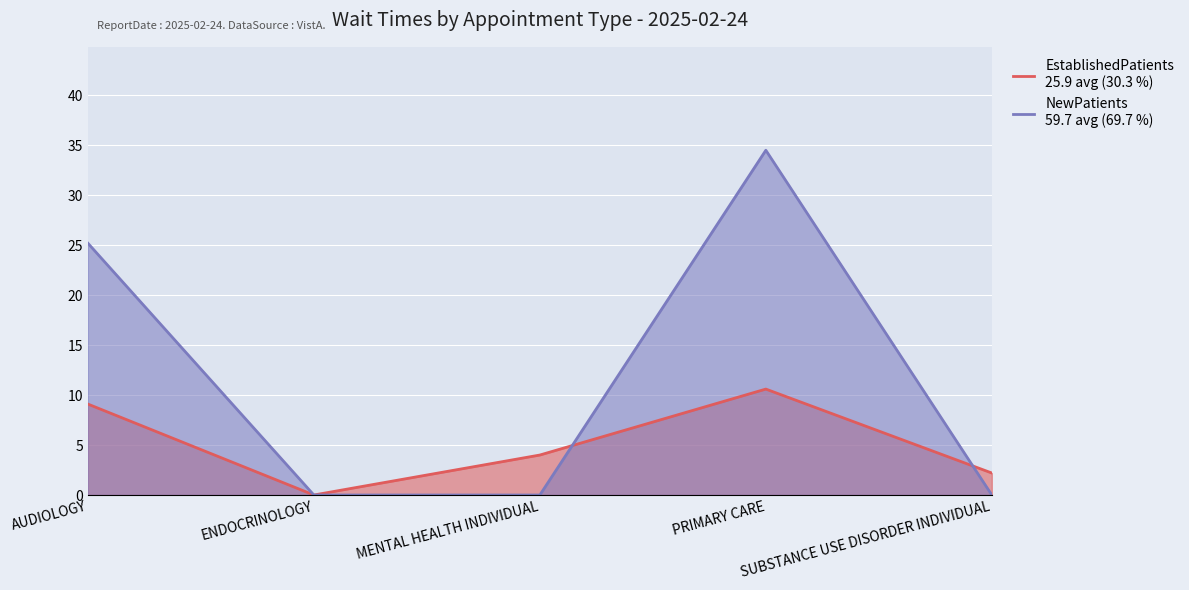

The NewPatients series shows -10.8 at MENTAL HEALTH INDIVIDUAL. True or false?

False